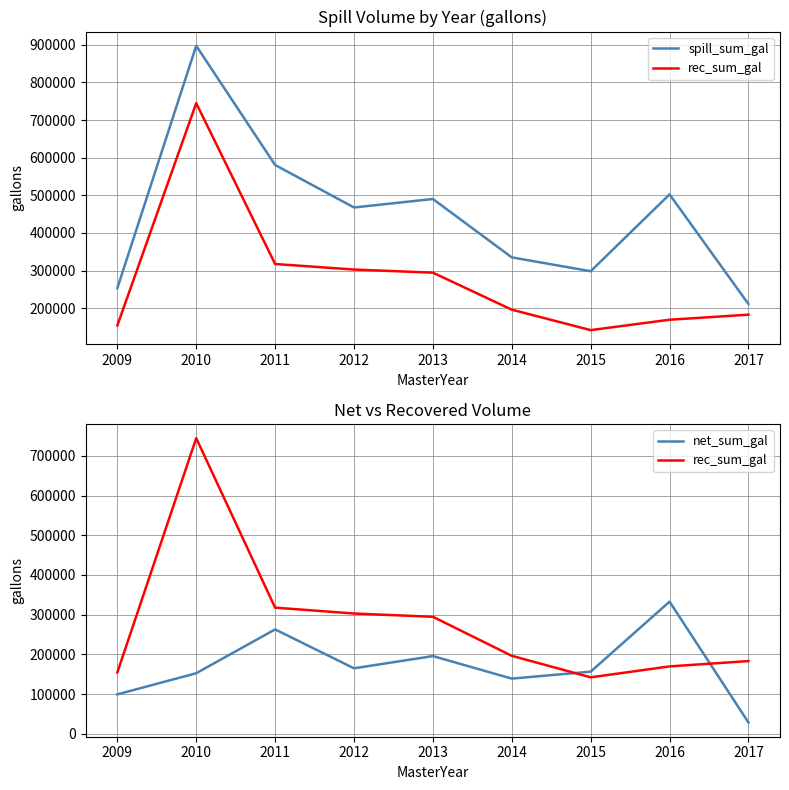

Which category has the lowest value in the spill_sum_gal series?

2017